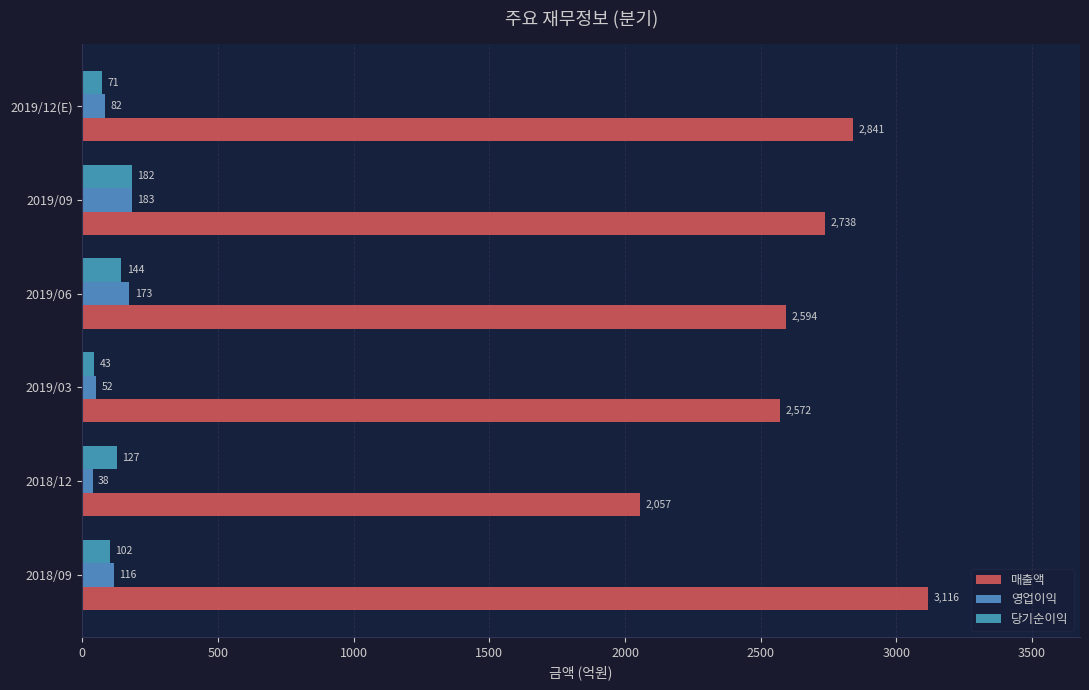

How many data points does each series have?

6